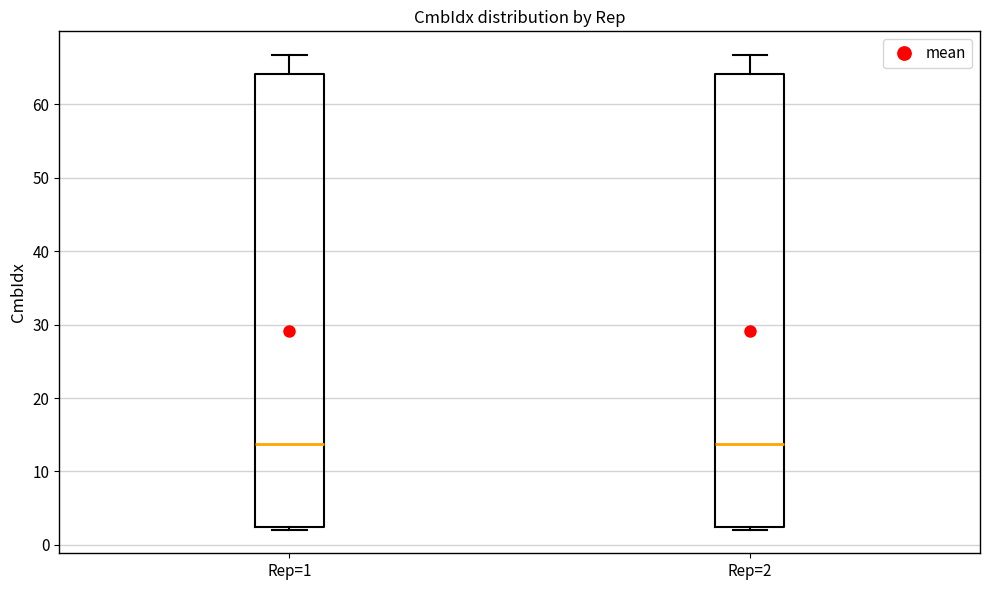

Where does the median line of the box for Rep=2 sit on the y-axis? The values are not printed on the chart, so give them approximately, as read against the axis.

14